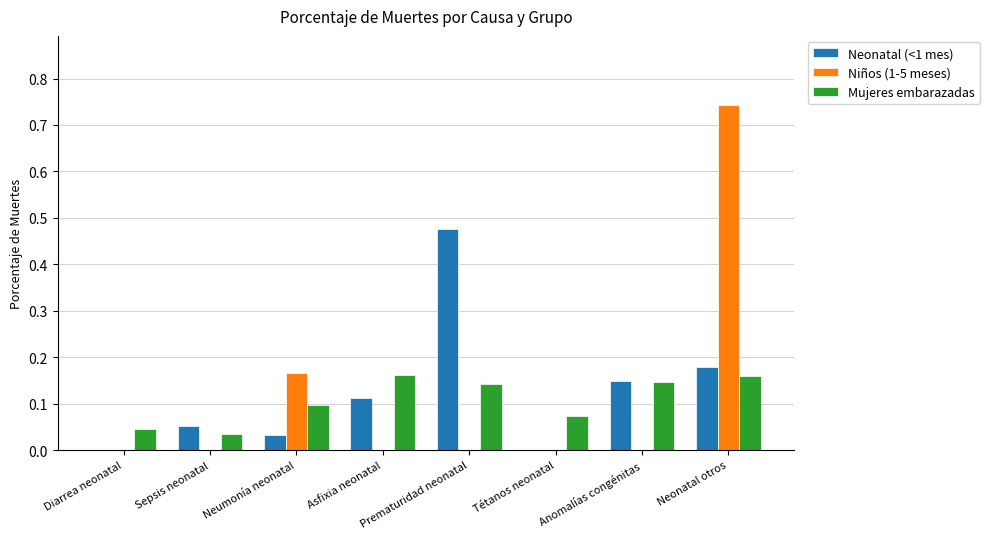

What is the sum of the Mujeres embarazadas values at Neonatal otros and Prematuridad neonatal?

0.3